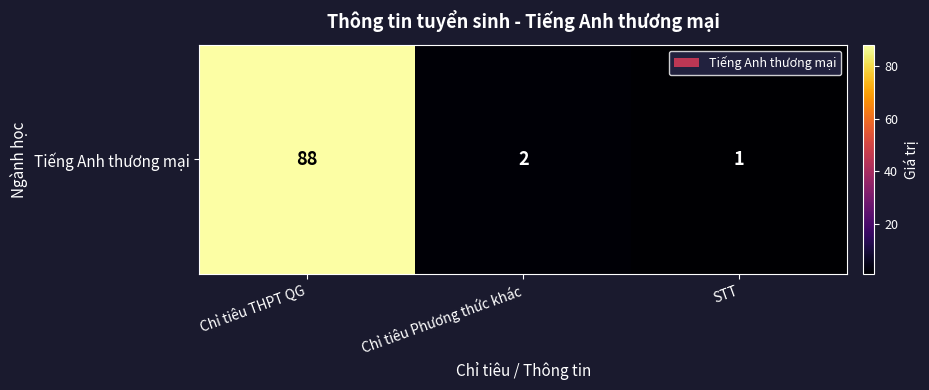

Reading right to left, transcribe all the data shown in this chart.

1	2	88